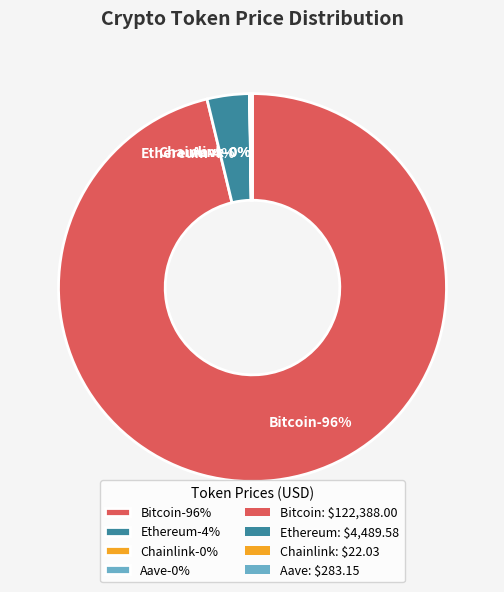

Which category accounts for the majority?

Bitcoin